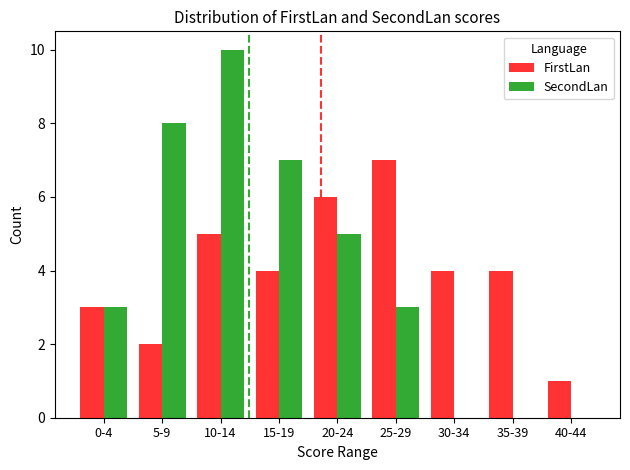

Is the value of SecondLan at 0-4 greater than the value of FirstLan at 20-24?

No